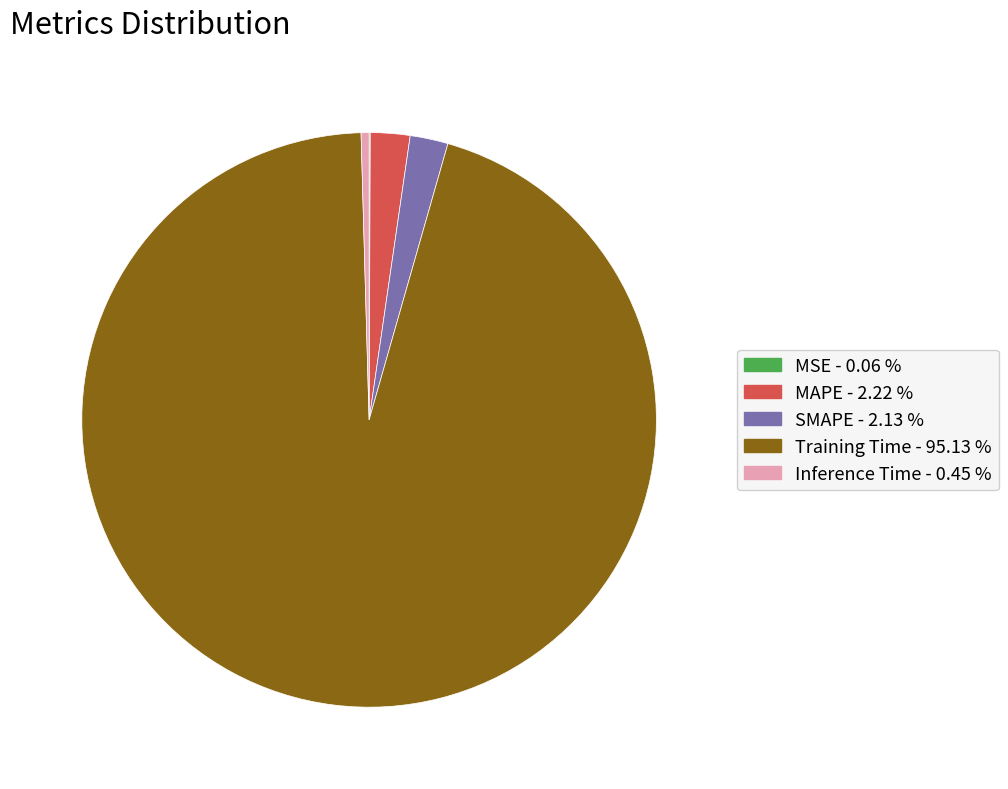

What is the largest slice in the pie chart?

Training Time